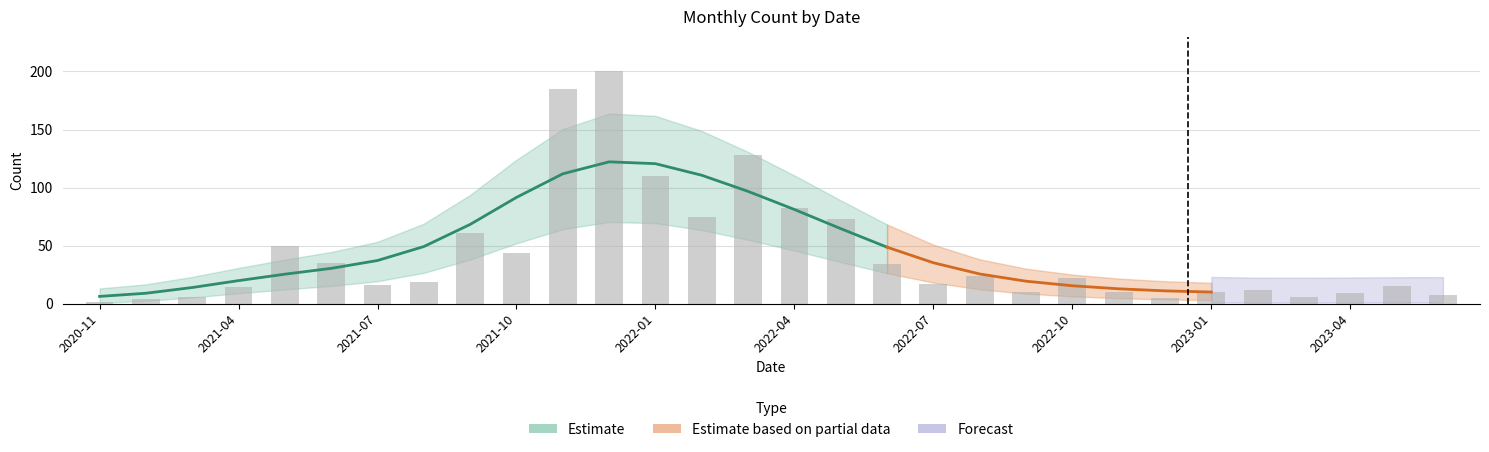

Reading left to right, list all the values displayed in this chart.

1	4	6	14	50	35	16	19	61	44	185	200	110	75	128	82	73	34	17	24	10	22	10	5	10	12	6	9	15	7